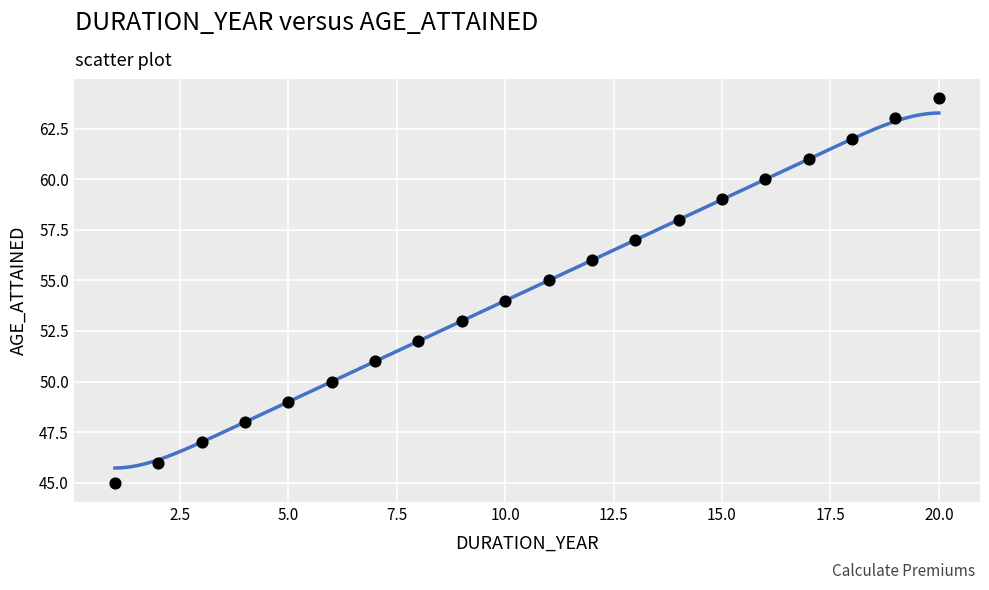

What is the range of Y values (max minus min)?

19